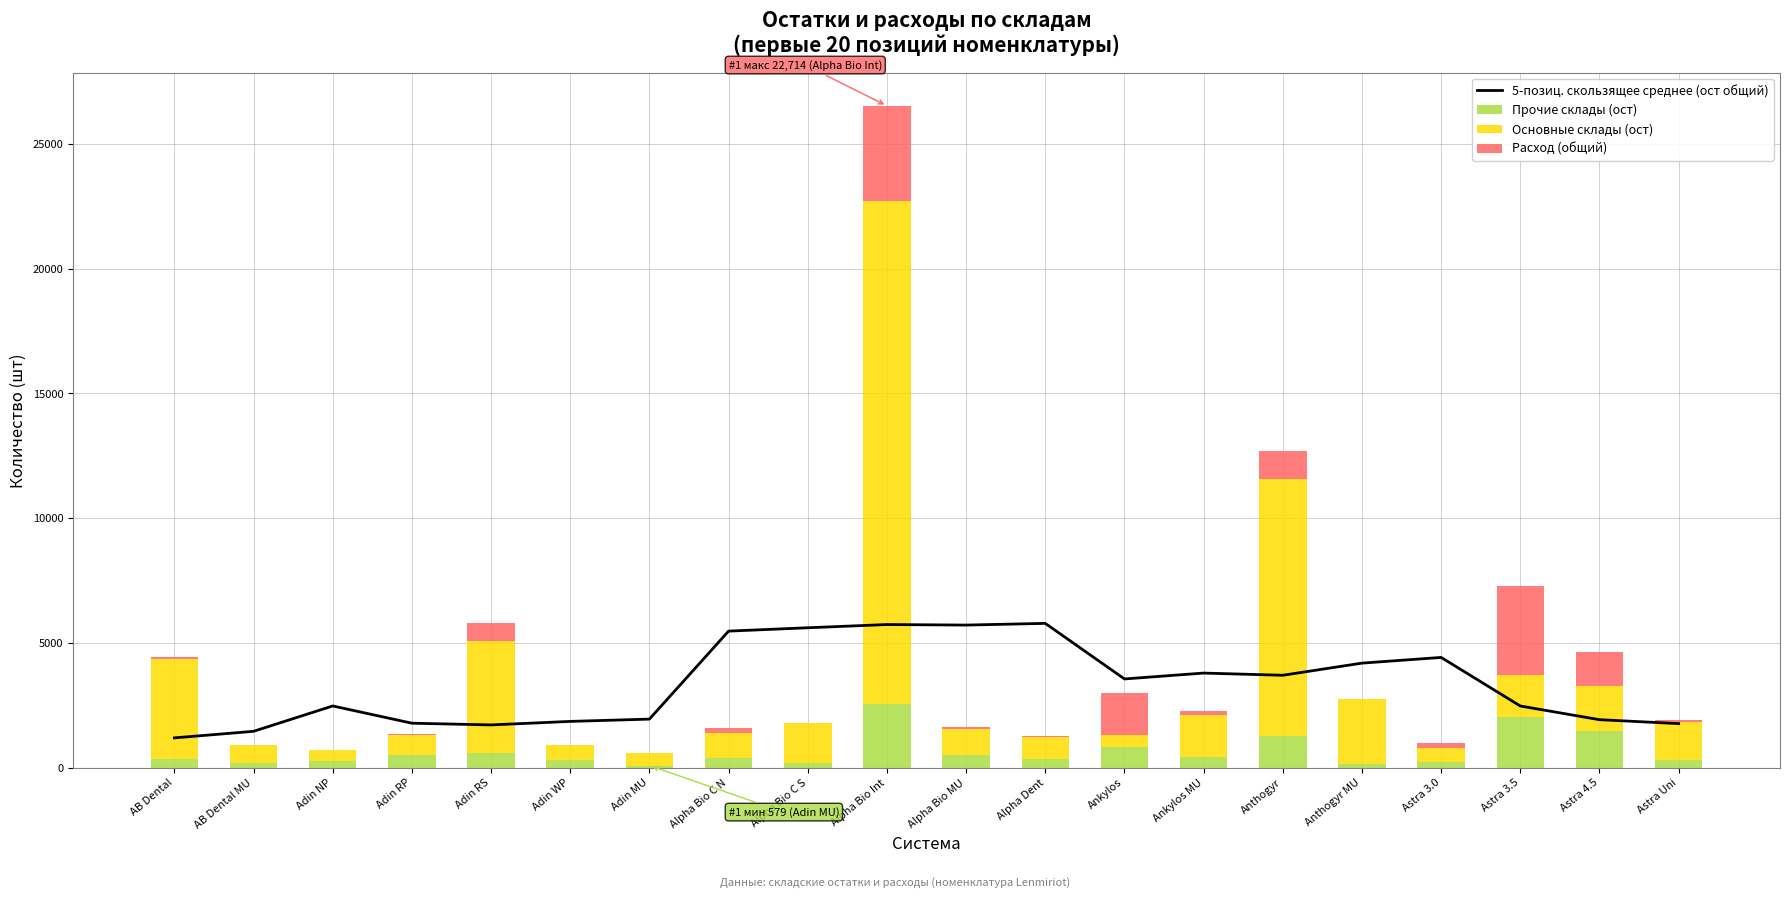

At how many categories does at least one series exceed 9574?

2